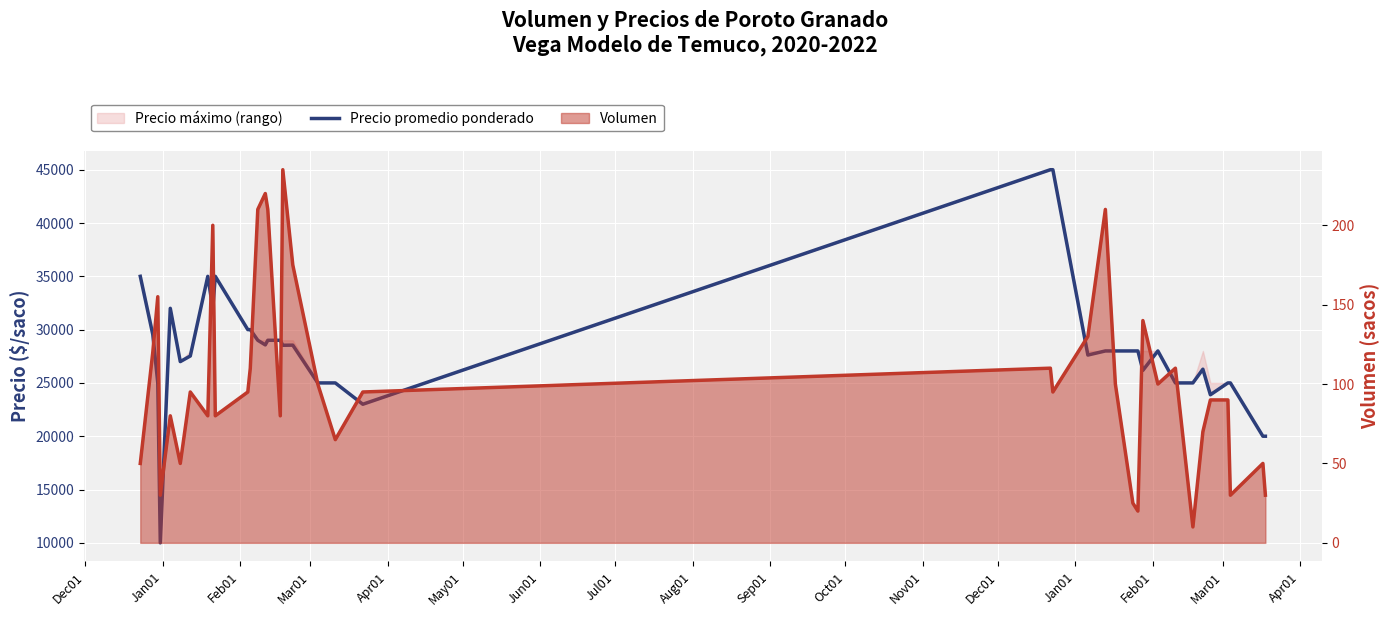

How many data points does each series have?

38